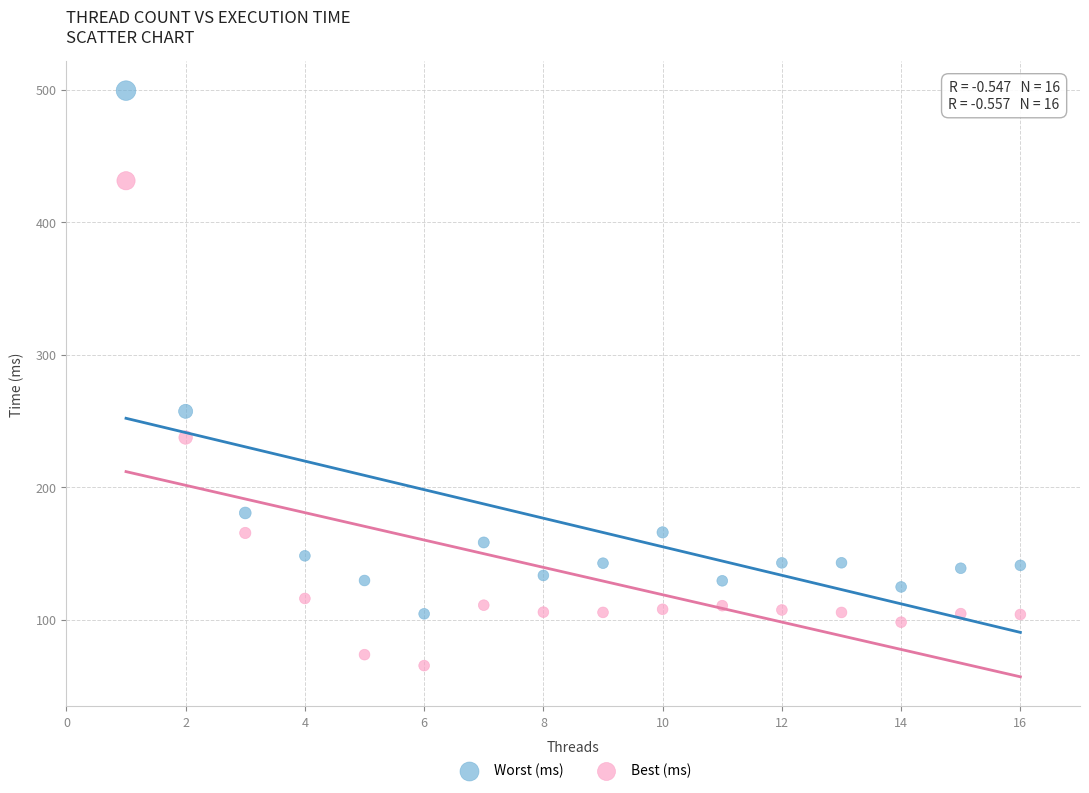

Which series contains the highest Y value?

Worst (ms)